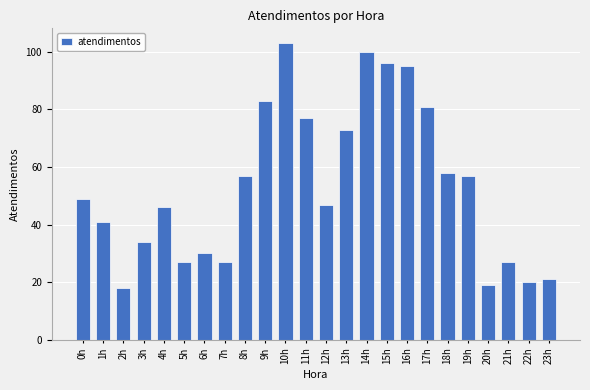

Reading right to left, transcribe all the data shown in this chart.

23h=21	22h=20	21h=27	20h=19	19h=57	18h=58	17h=81	16h=95	15h=96	14h=100	13h=73	12h=47	11h=77	10h=103	9h=83	8h=57	7h=27	6h=30	5h=27	4h=46	3h=34	2h=18	1h=41	0h=49